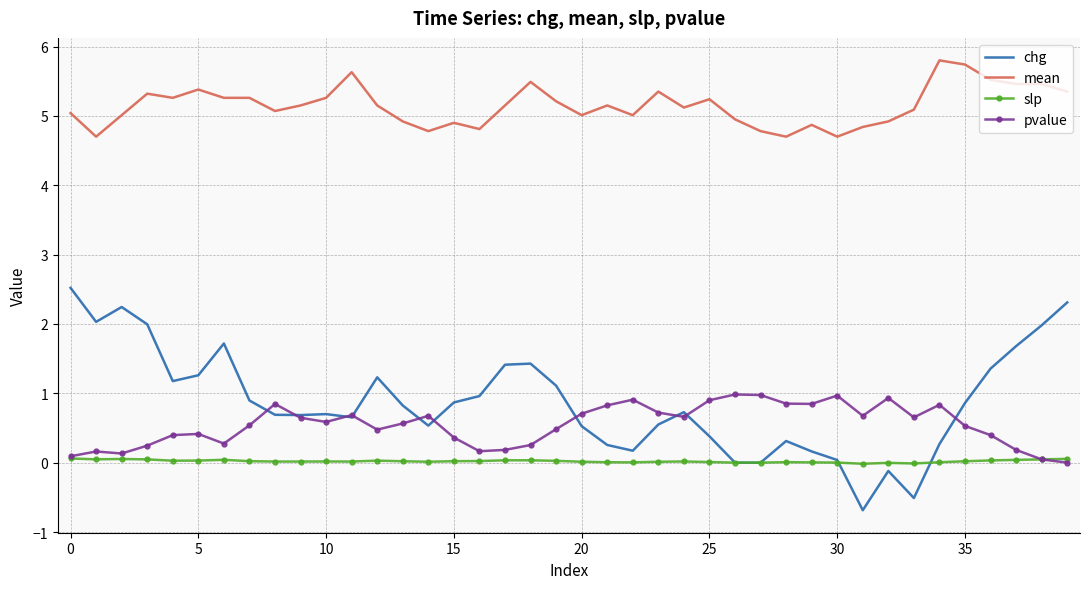

What is the difference between the maximum and minimum values in the pvalue series?

1.0